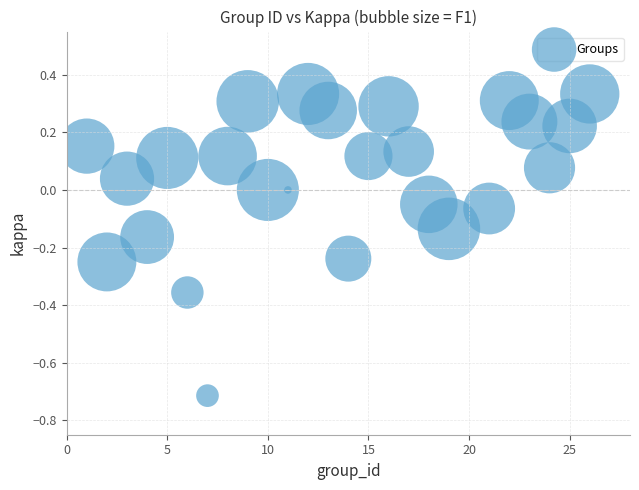

What is the range of Y values (max minus min)?

1.0